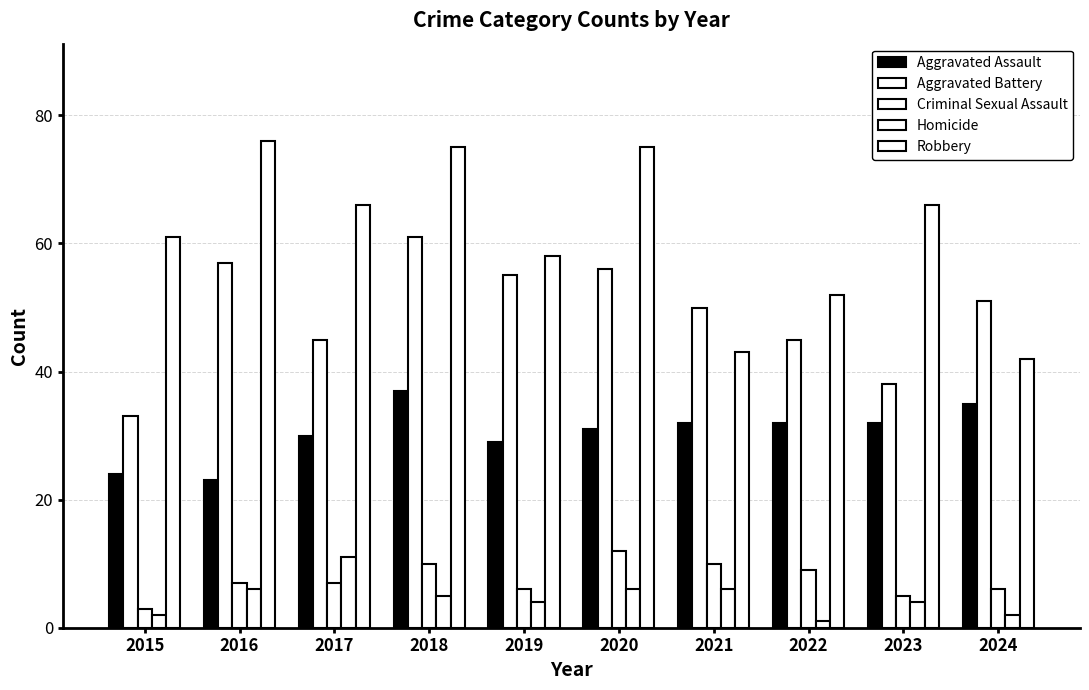

How many series are shown in this chart?

5